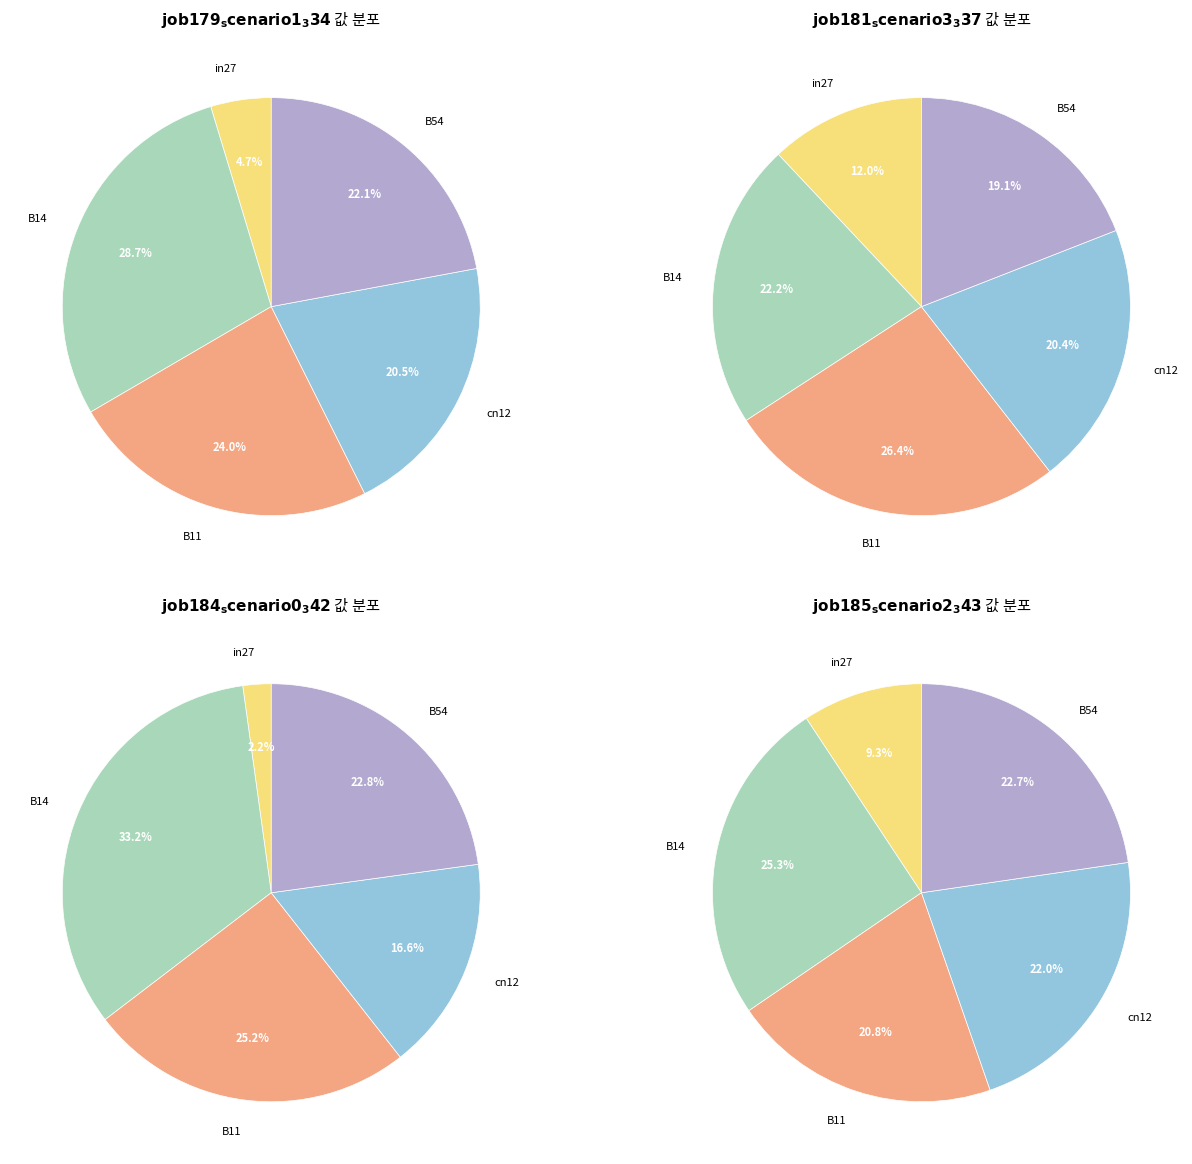

True or false: B54 accounts for 34% of the total.

False